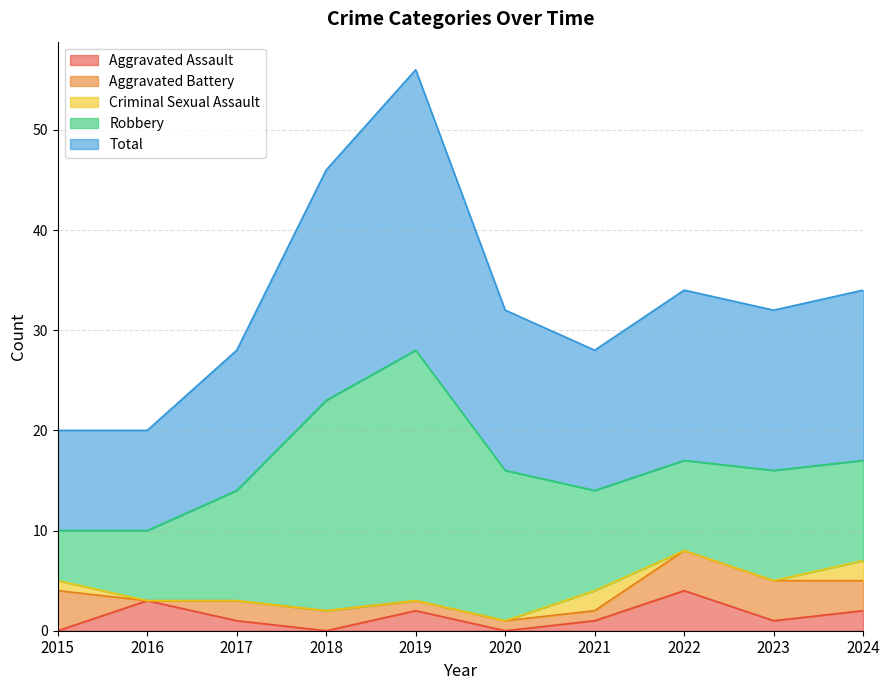

The value of Aggravated Battery at 2020 is 2. True or false?

False